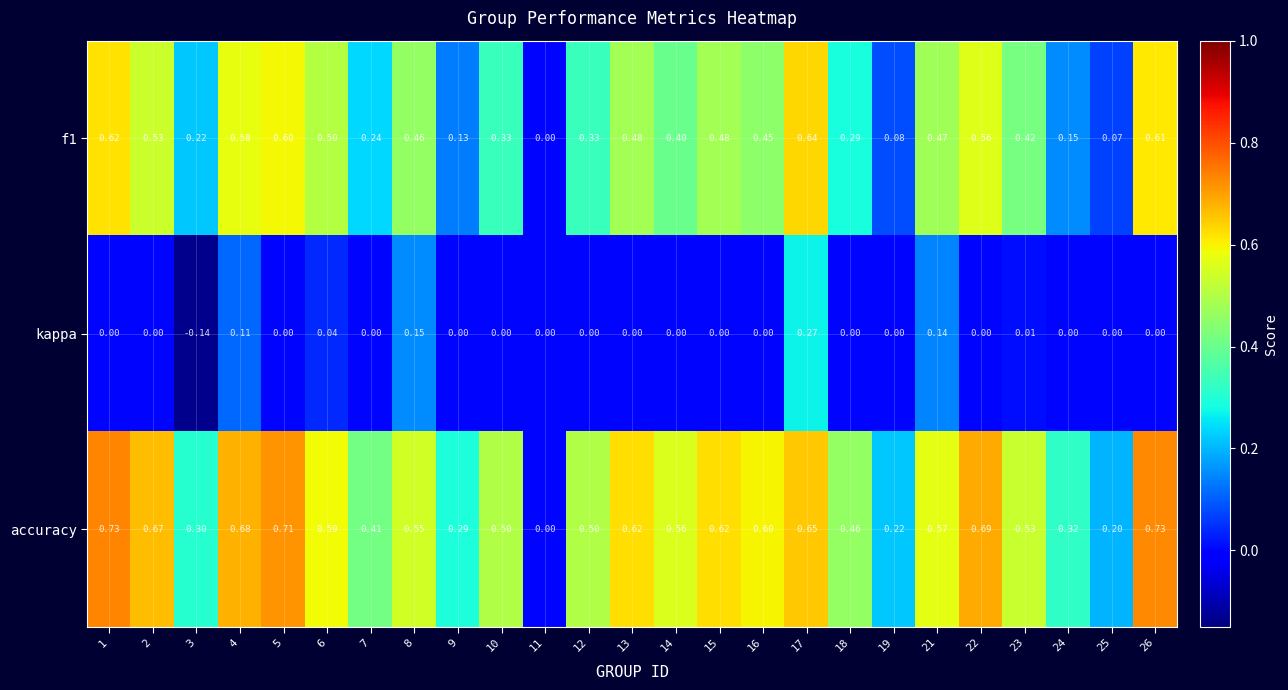

Which series has the widest spread of values?

accuracy